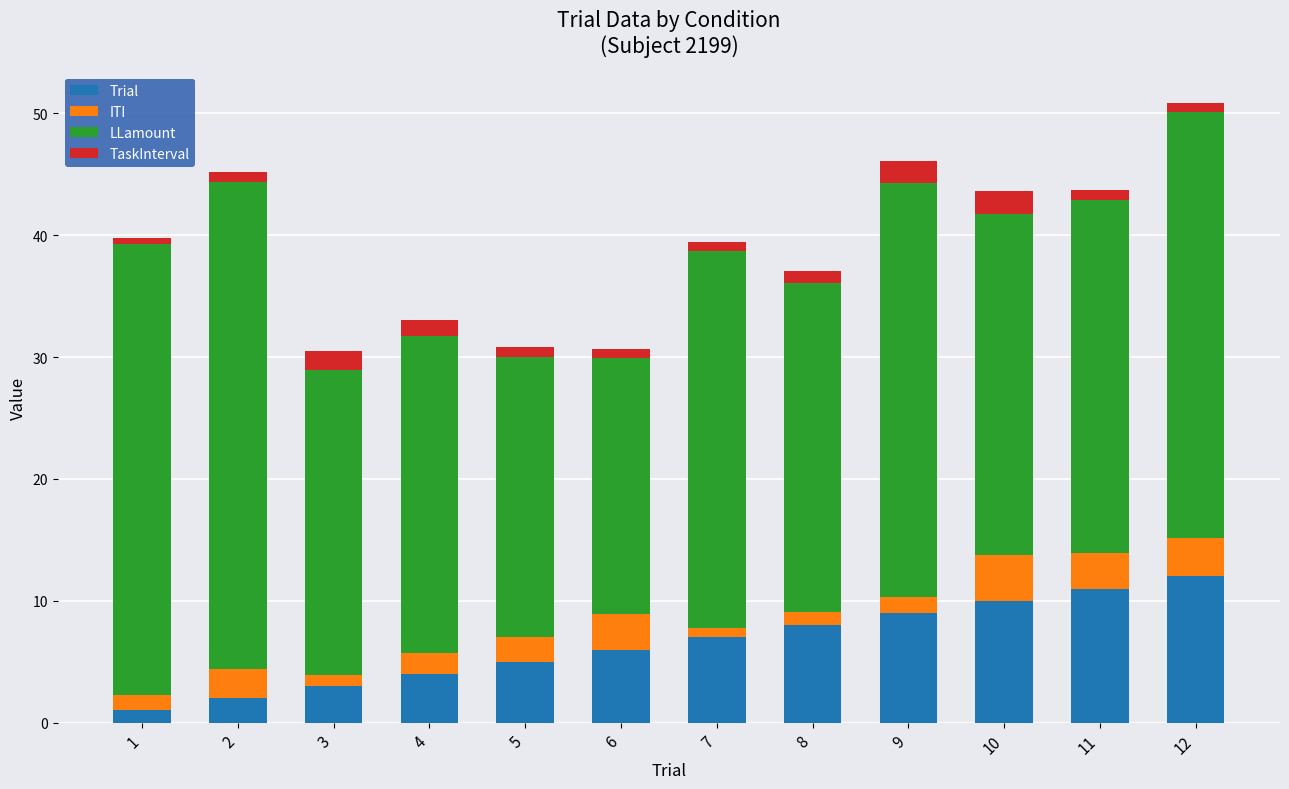

Rank the categories by Trial value from highest to lowest.

12, 11, 10, 9, 8, 7, 6, 5, 4, 3, 2, 1